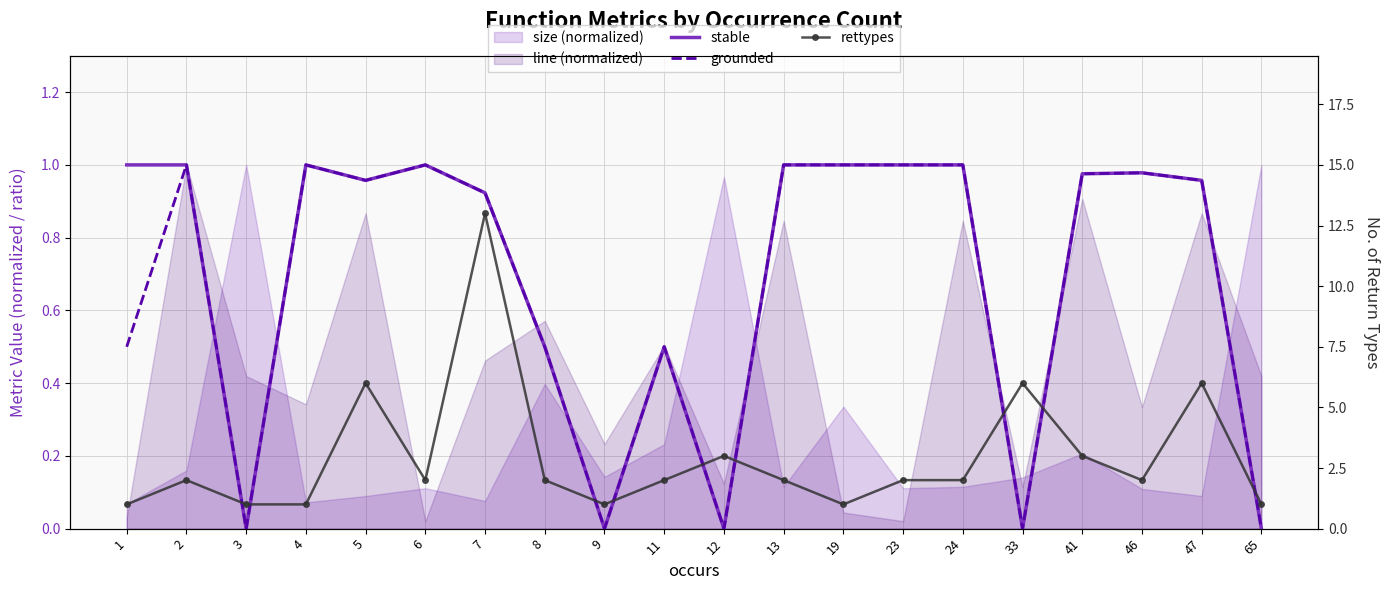

What is the total value across all series at 12?

3.0